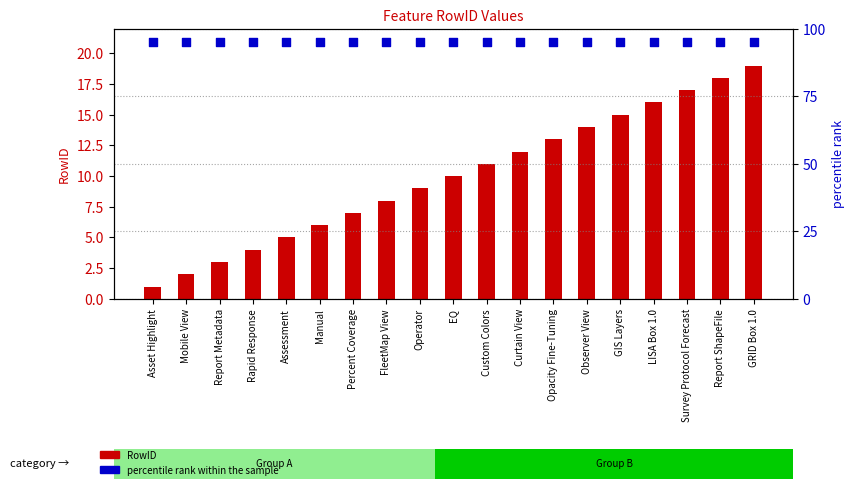

At which category is the sum across all series the highest?

GRID Box 1.0